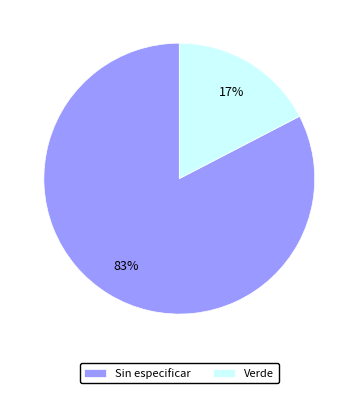

Do Verde and Sin especificar together represent more than half of the pie?

Yes